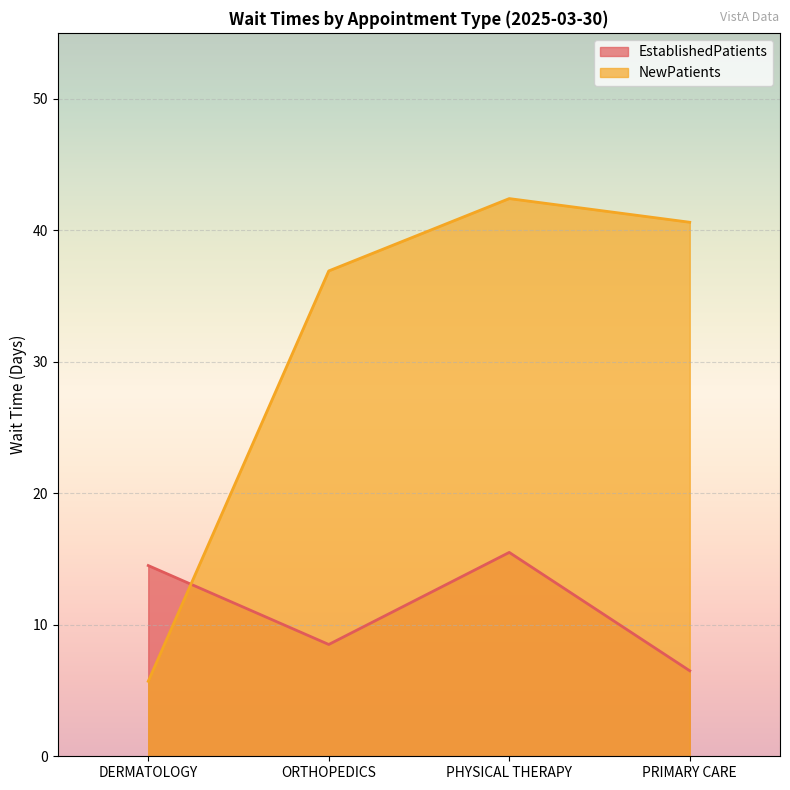

Which category has the highest value in the EstablishedPatients series?

PHYSICAL THERAPY